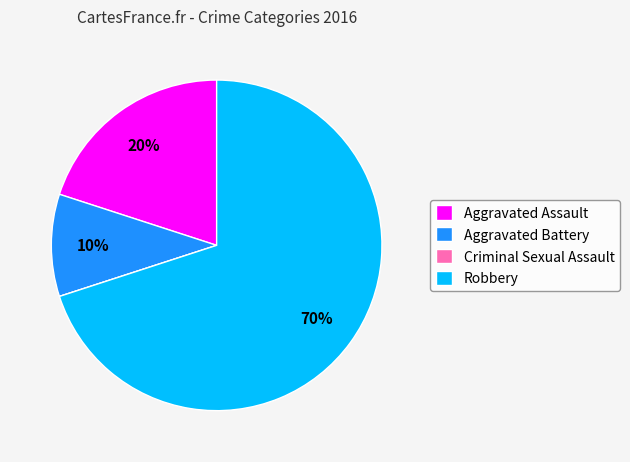

To the nearest percent, what is the average slice percentage?

25%